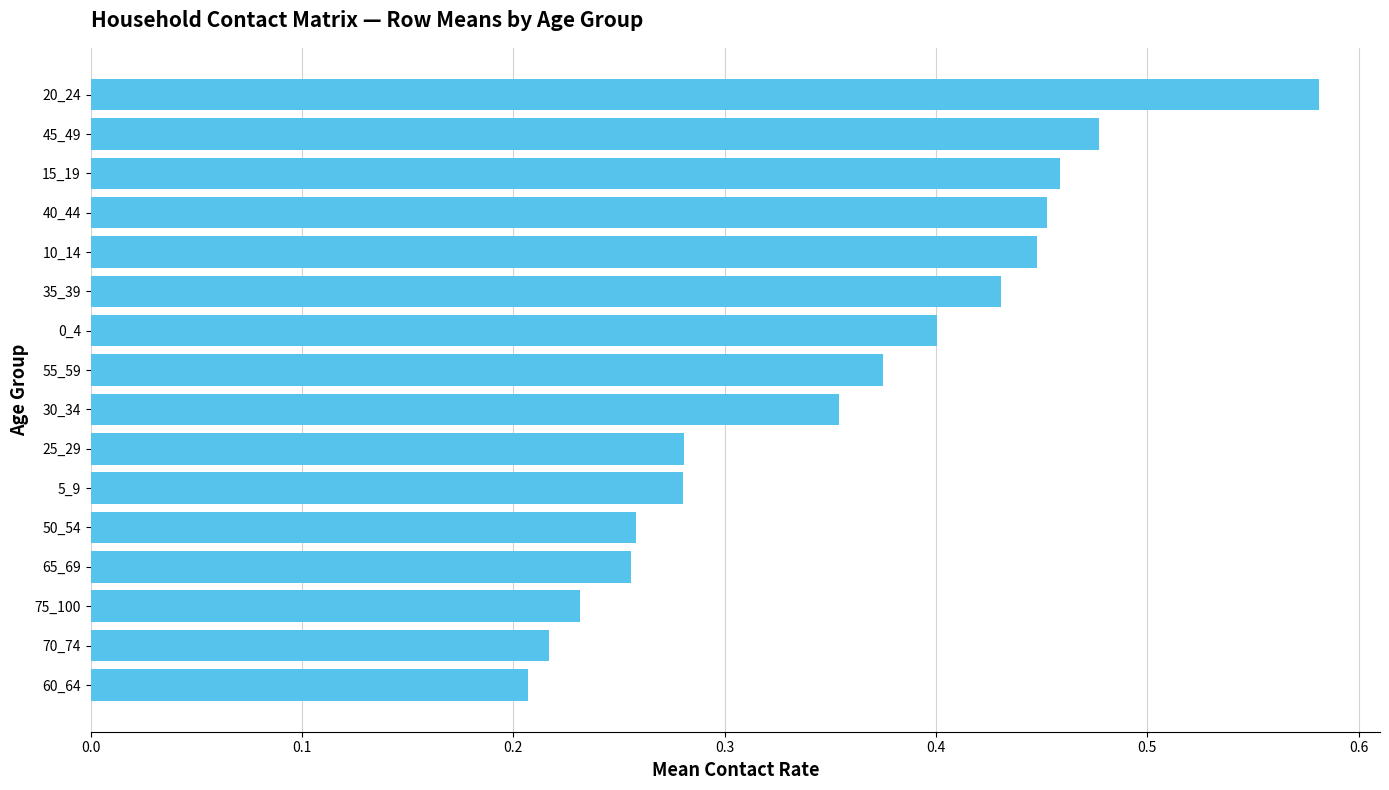

What is the sum of all values?

5.7